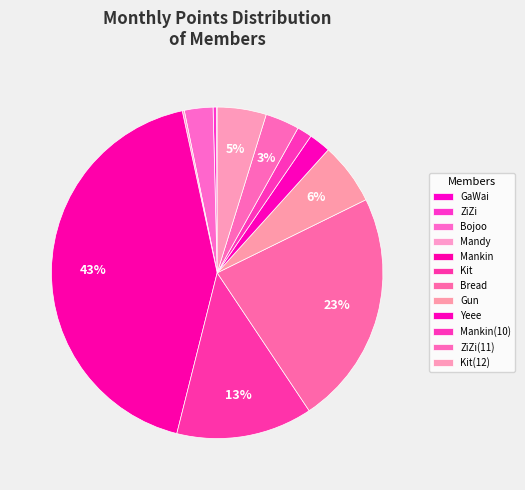

To the nearest percent, what portion does Bojoo represent?

3%